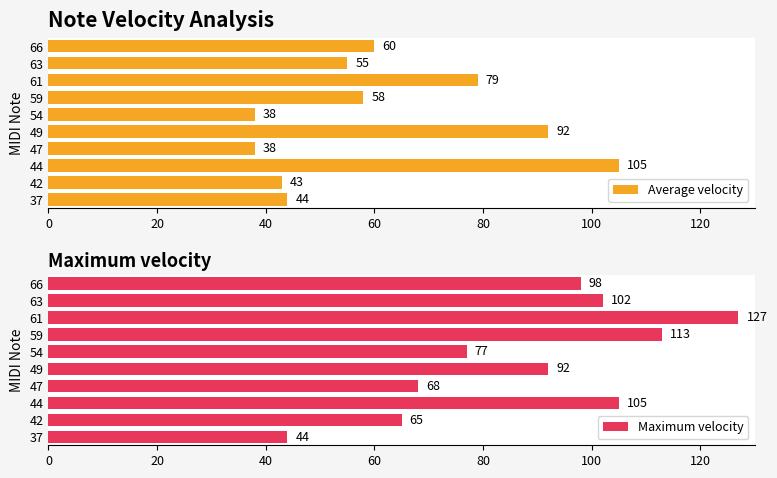

At which label is Average velocity closest to 71?

61